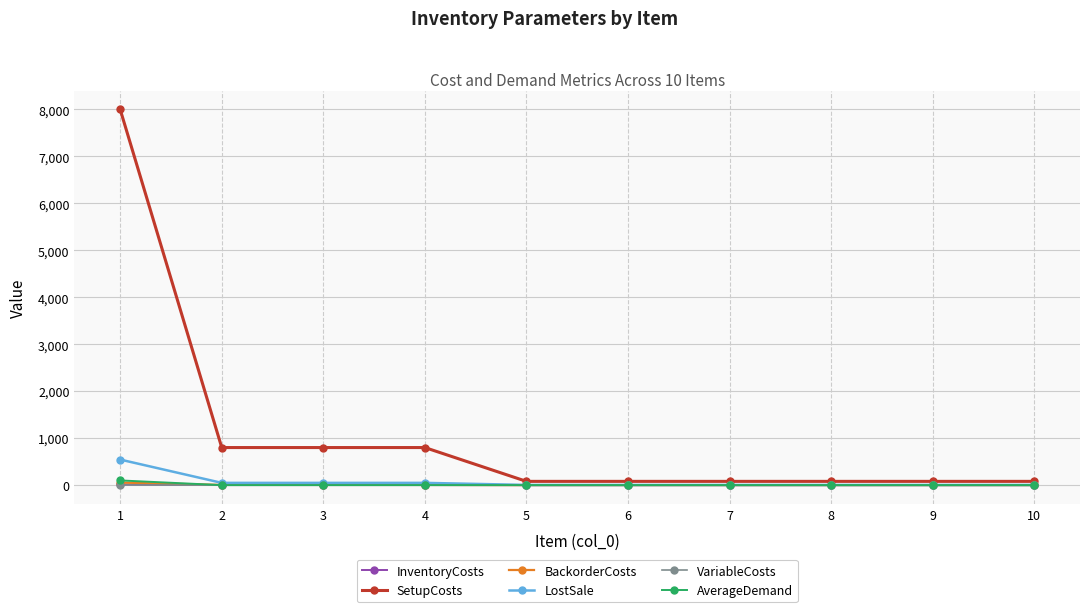

Which series has the largest total across all categories?

SetupCosts